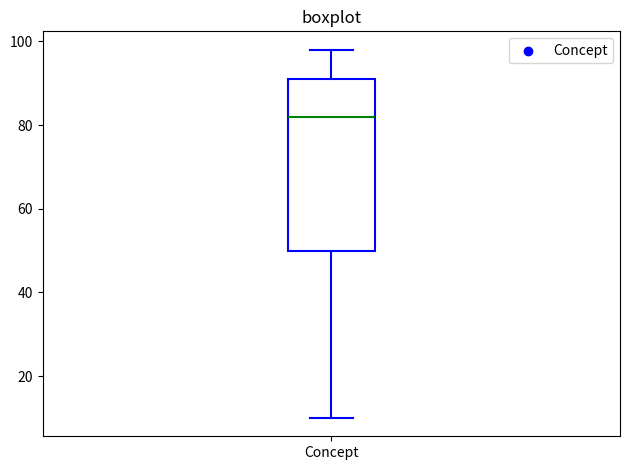

Where does the lower whisker of the box for Concept end on the y-axis? The values are not printed on the chart, so give them approximately, as read against the axis.

10